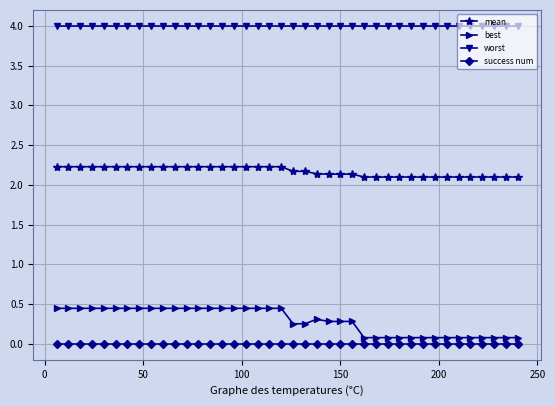

Which series has the widest spread of values?

best